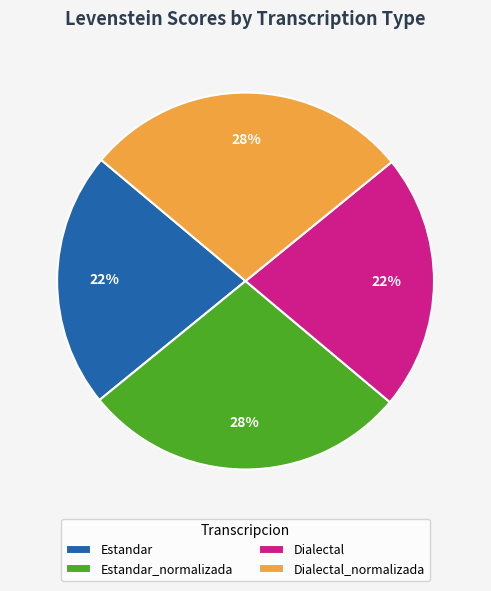

How many segments does this pie chart have?

4